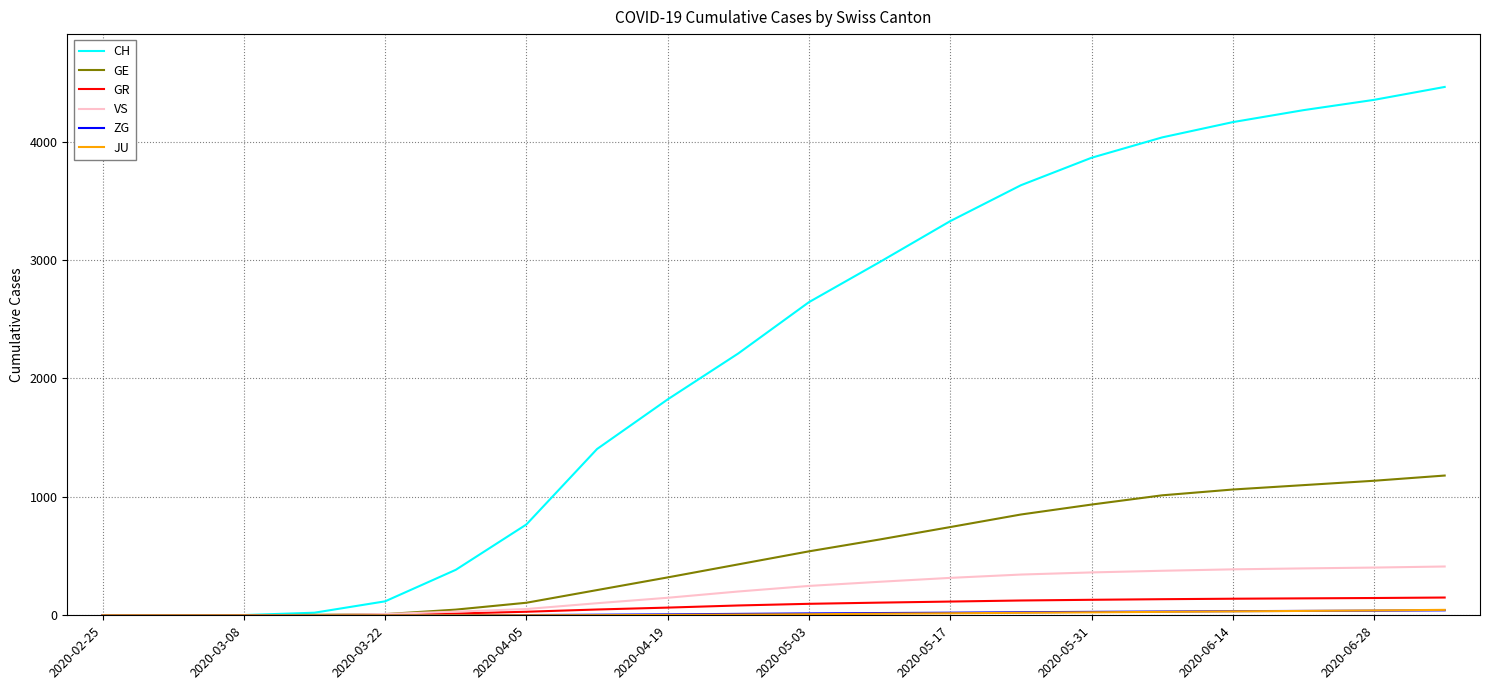

What is the highest value of the VS series?

412